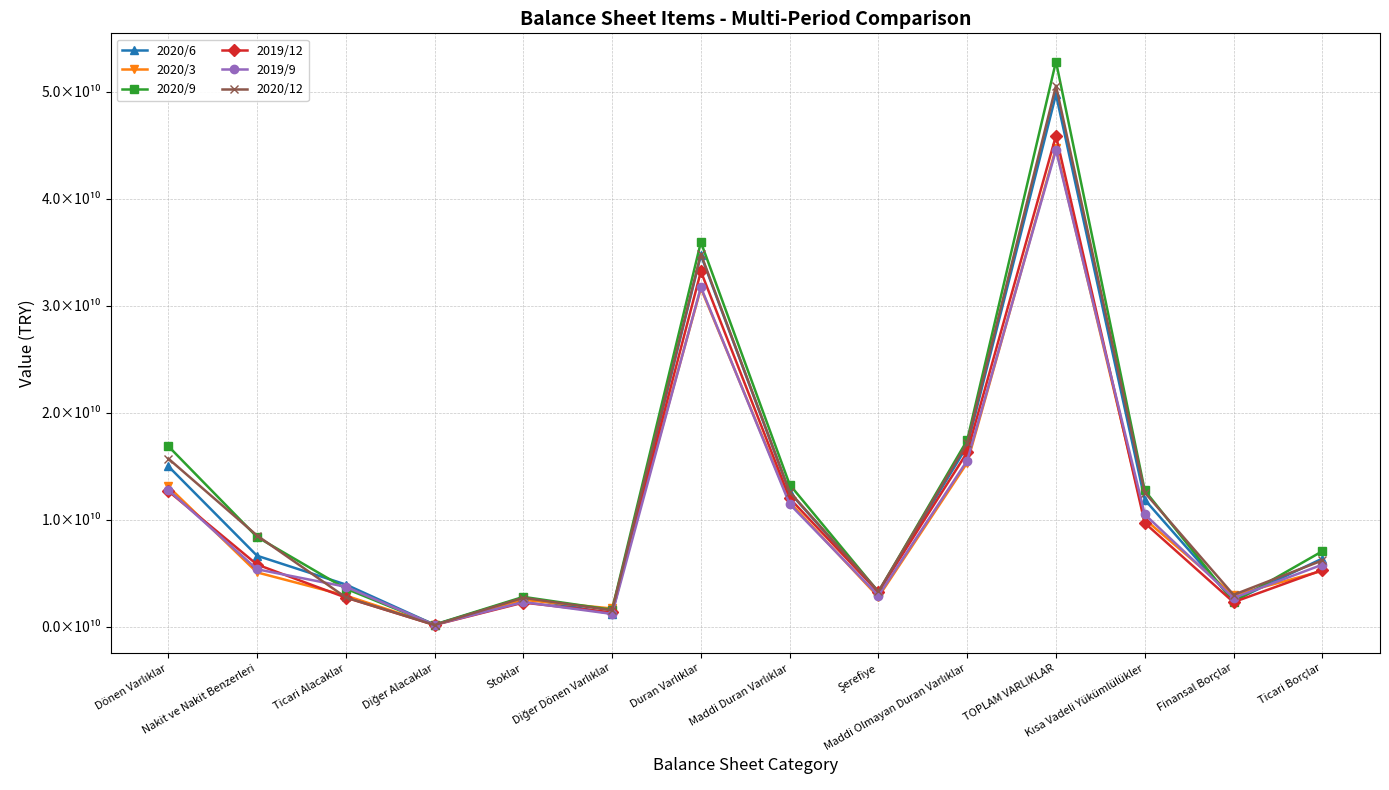

Reading left to right, extract all data points from this chart.

2020/6: 15009125000	6639040000	3947156000	188512000	2705890000	1200858000	34737121000	12553851000	3236686000	16894999000	49746246000	11875025000	2419424000	6371131000
2020/3: 13109901000	5080676000	2912793000	181290000	2512857000	1705859000	31634956000	11633679000	2780357000	15321076000	44744857000	10053415000	2956172000	5220684000
2020/9: 16882204000	8391630000	3561098000	204000000	2793642000	1581232000	35944897000	13286466000	3255019000	17435299000	52827101000	12739861000	2318170000	7056857000
2019/12: 12683956000	5814721000	2727201000	165655000	2257493000	1338606000	33214176000	12006521000	3221352000	16302843000	45898132000	9696522000	2296547000	5298119000
2019/9: 12801834000	5371758000	3738232000	184065000	2309558000	1197756000	31742048000	11464890000	2910516000	15534180000	44543882000	10500688000	2690717000	5802602000
2020/12: 15722558000	8524950000	2745025000	162530000	2708747000	1527658000	34838810000	12592066000	3299250000	17167708000	50561368000	12542103000	2984492000	6196323000